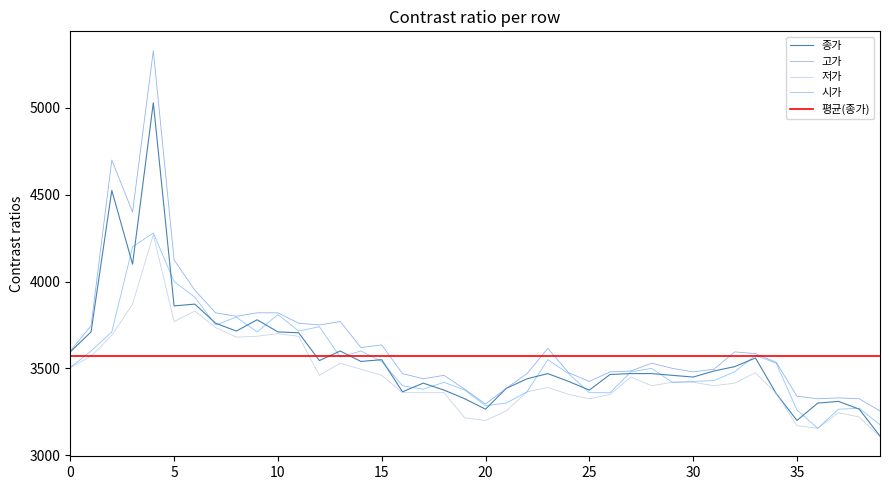

What is the greatest value displayed?

5330